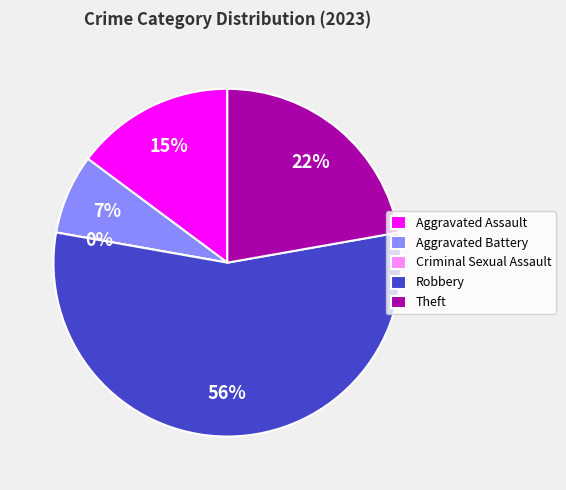

Approximately how many times larger is the value at Aggravated Assault compared to Robbery?

0.3